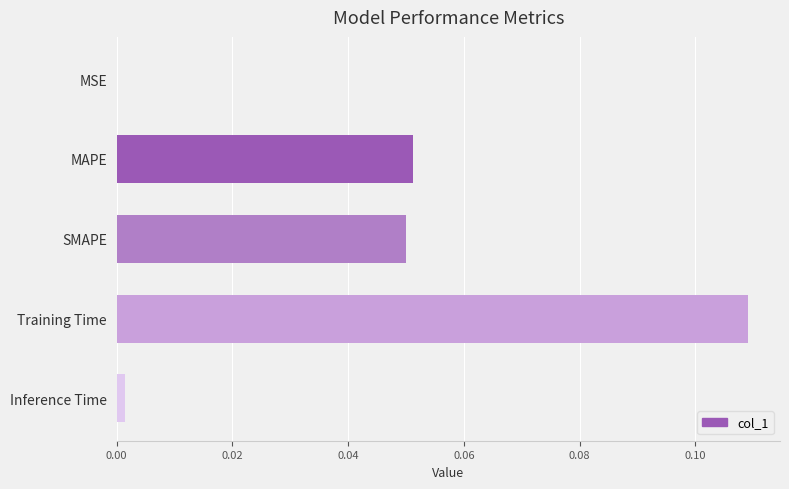

Which has a higher value, Training Time or SMAPE?

Training Time